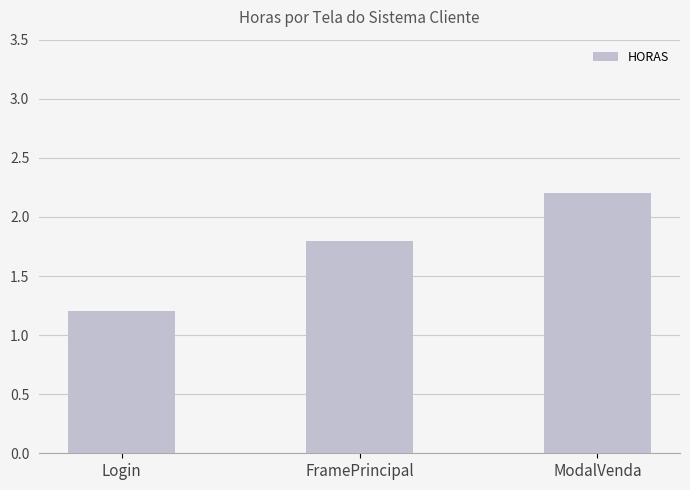

What is the greatest value displayed?

2.2